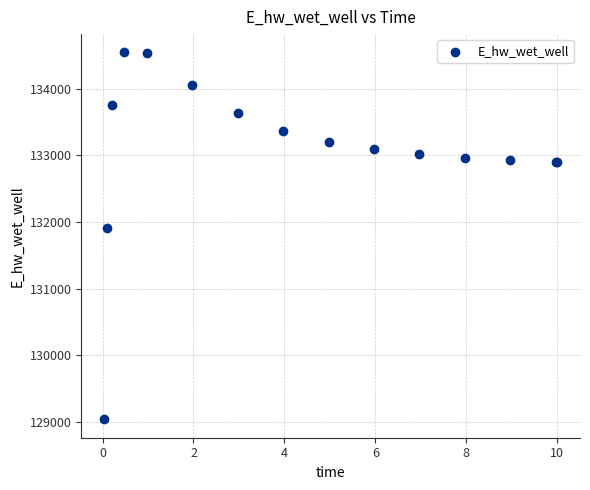

What Y value in the scatter plot is closest to 131791?

131910.8